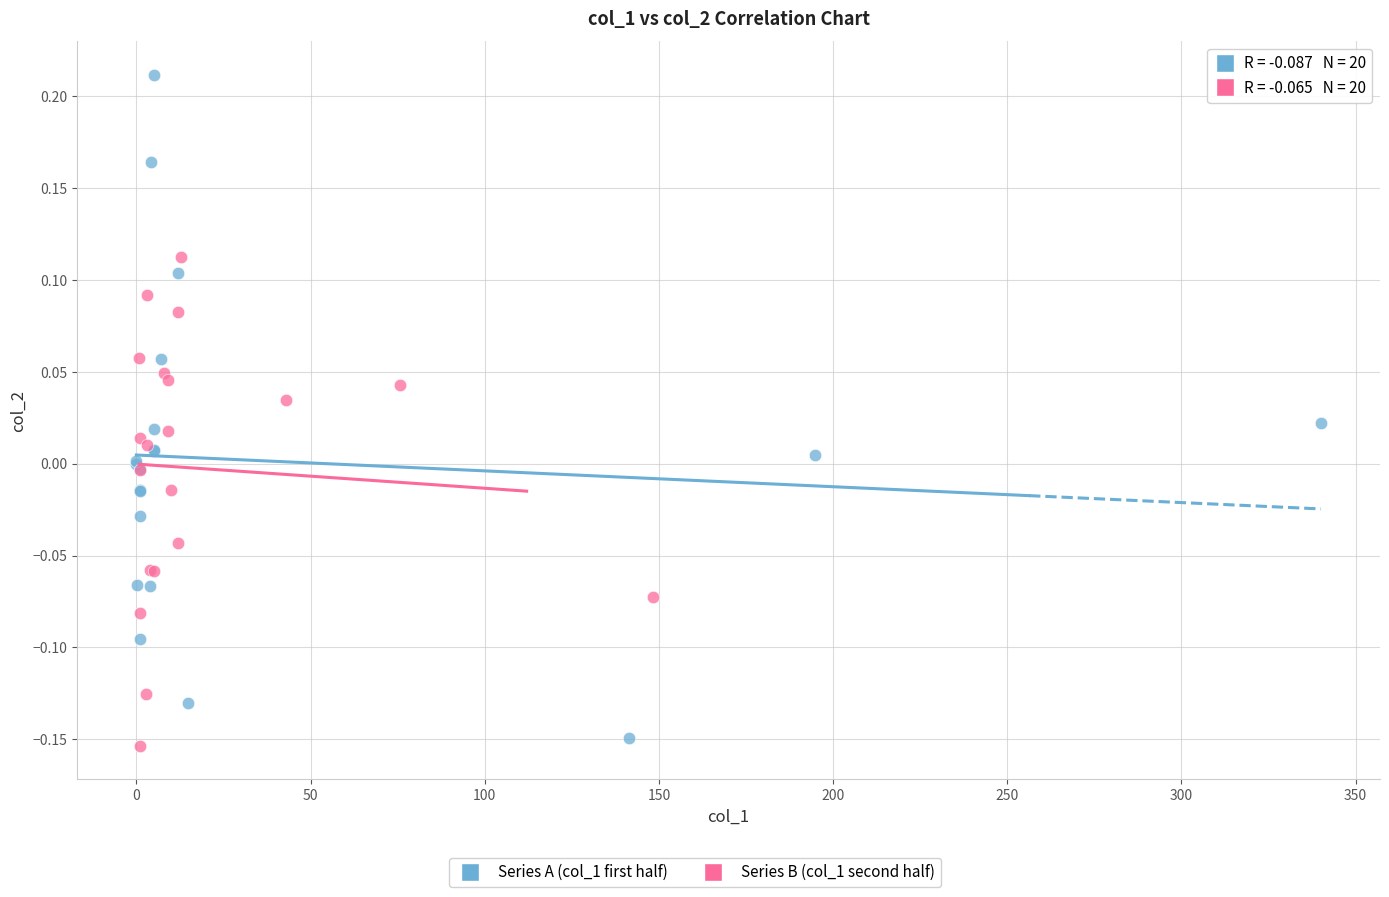

Which series contains the highest Y value?

Series A (col_1 first half)